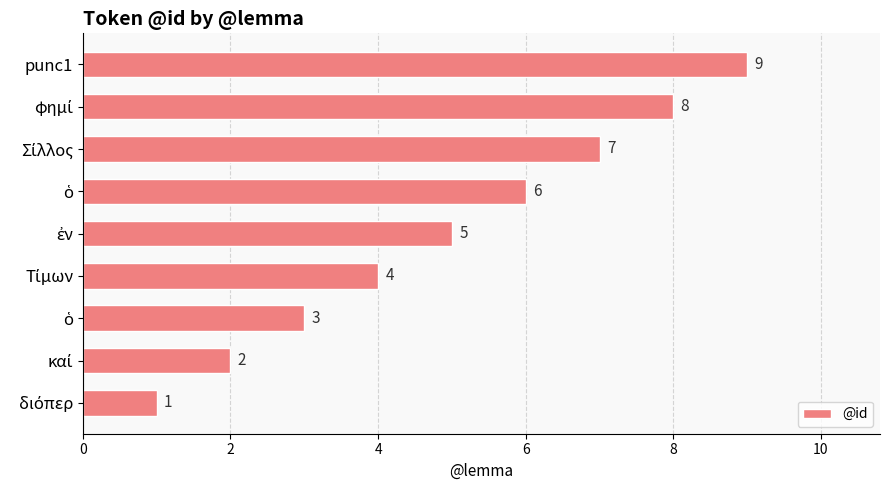

What is the sum of all values?

45